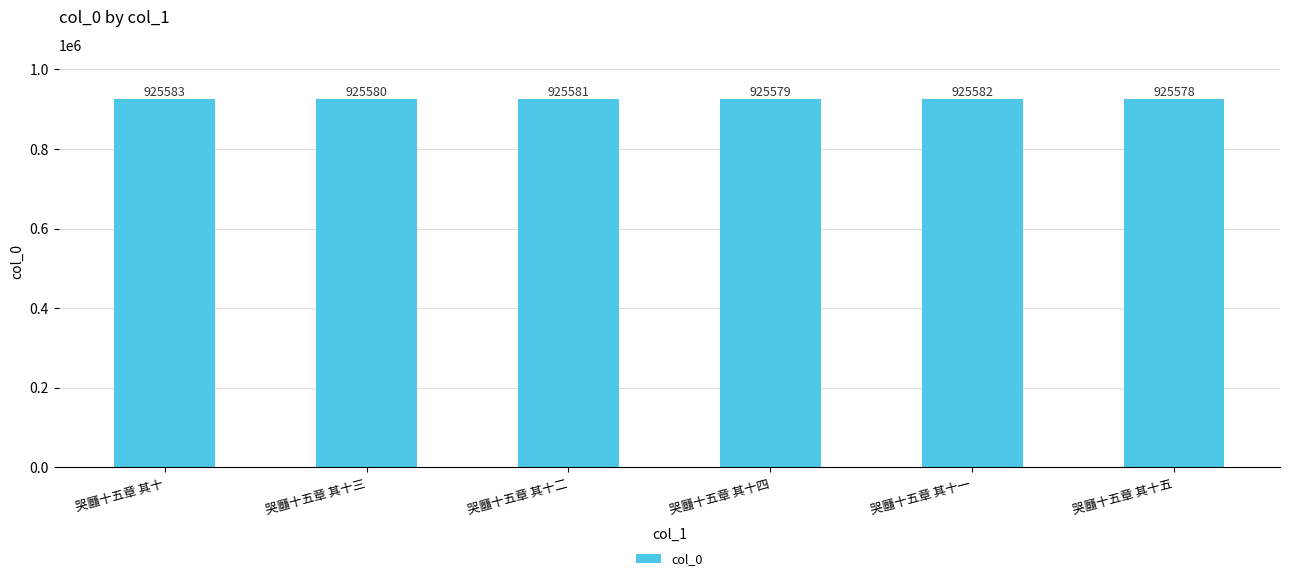

What is the label of the 6th bar from the left?

哭㔶十五章 其十五